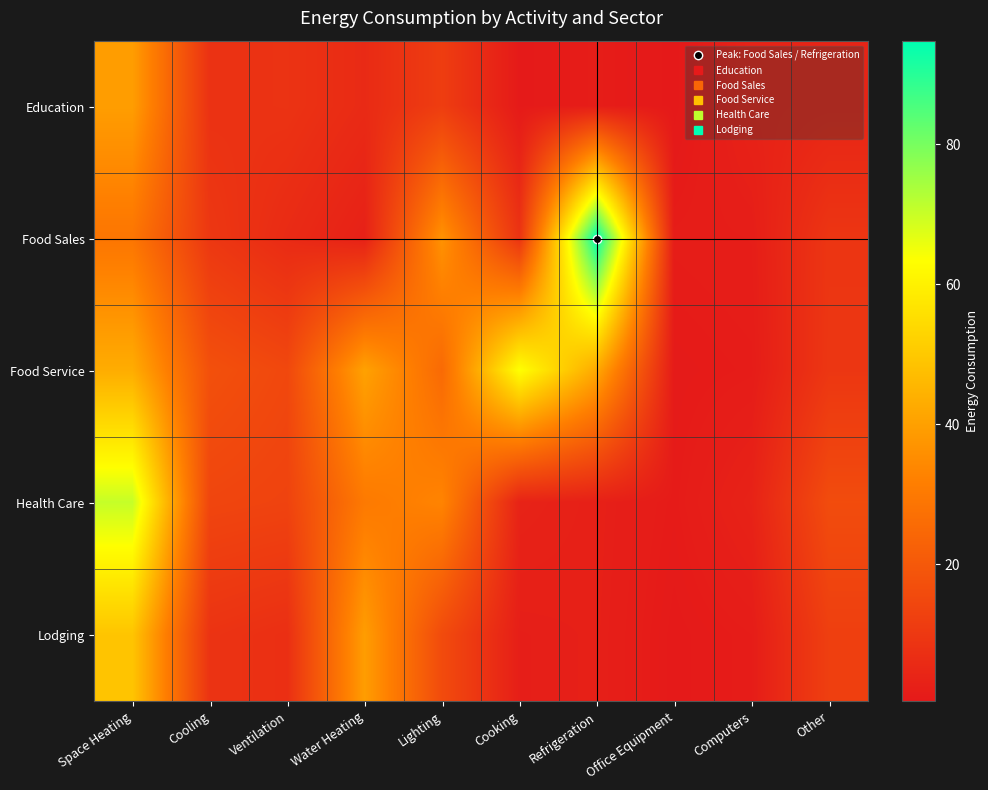

What is the difference between the highest and lowest values at Water Heating?

37.5